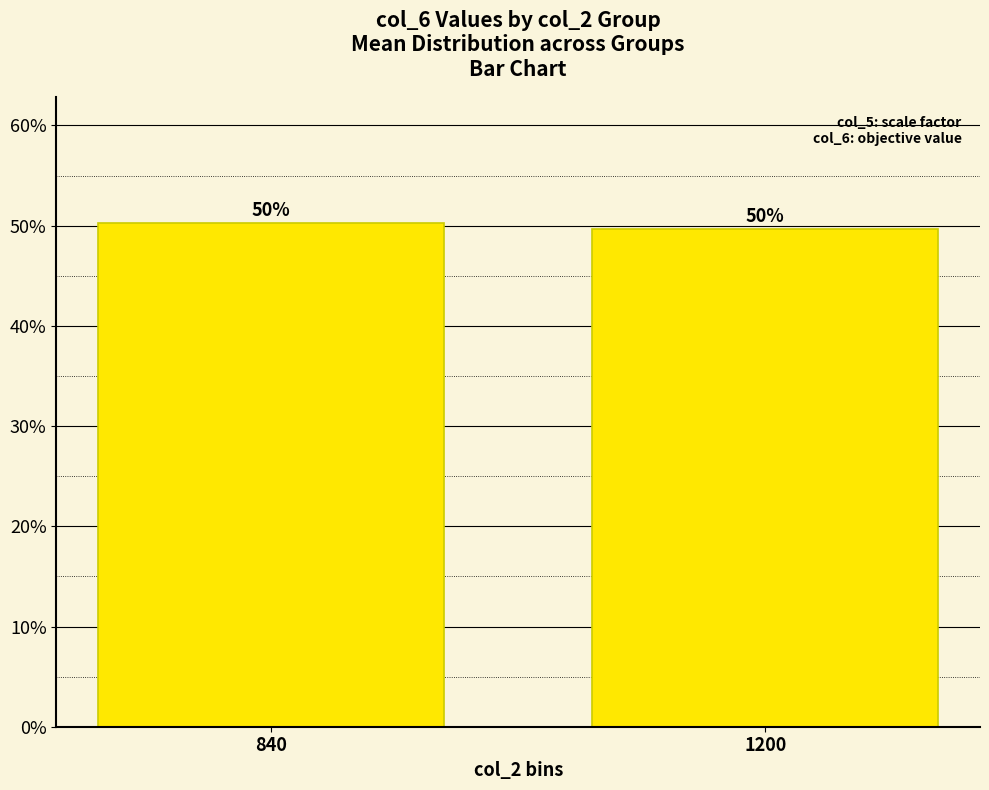

How many bars are there in total?

2